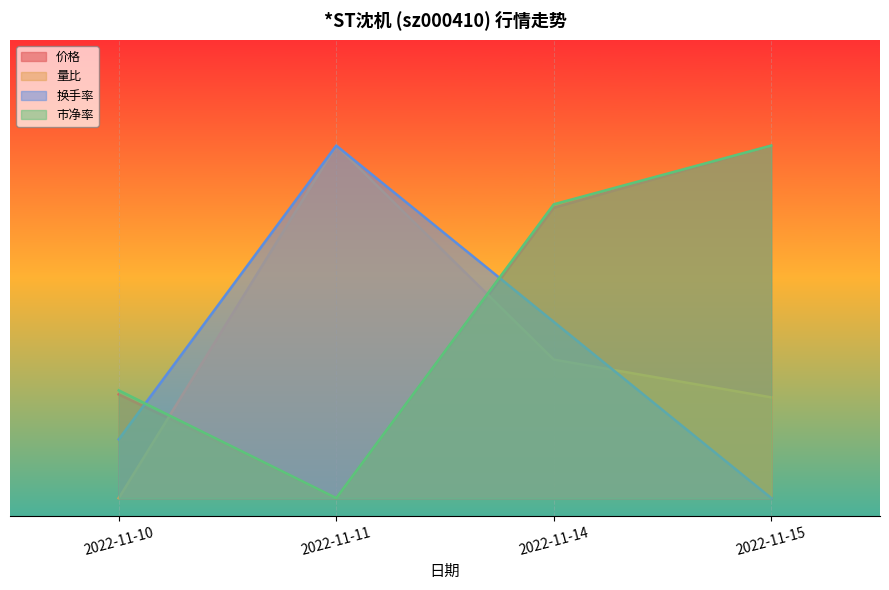

How many interior local peaks does the 换手率 series have?

1